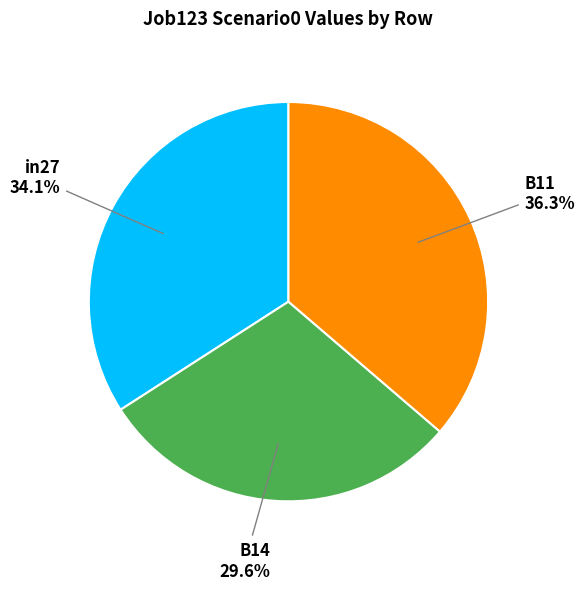

To the nearest percent, what is the average slice percentage?

33%